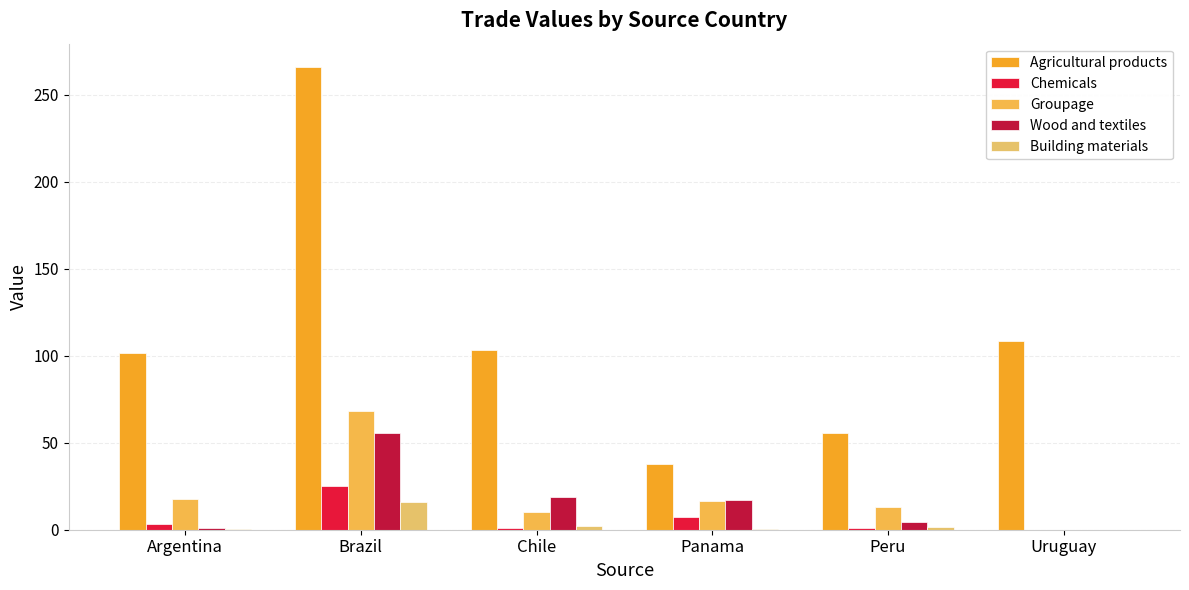

What position from the right is Brazil?

5